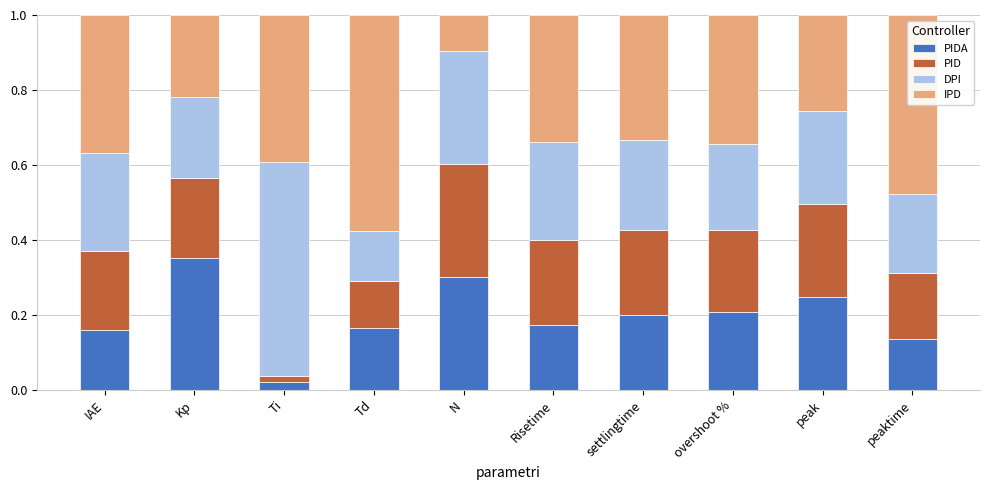

What is the total value across all series at Kp?

1.0